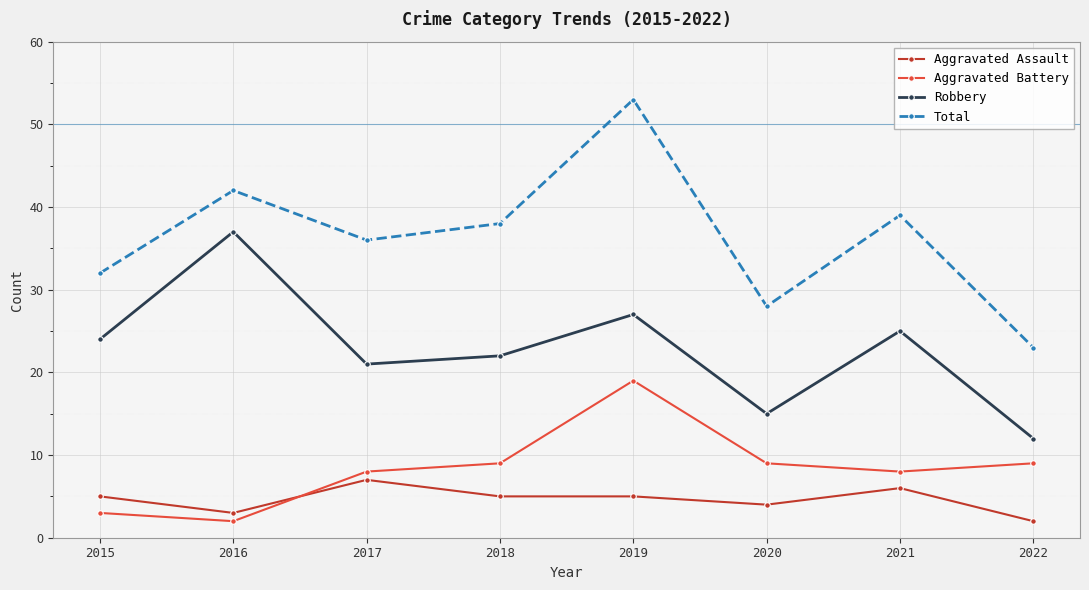

Does the chart have visible grid lines?

Yes